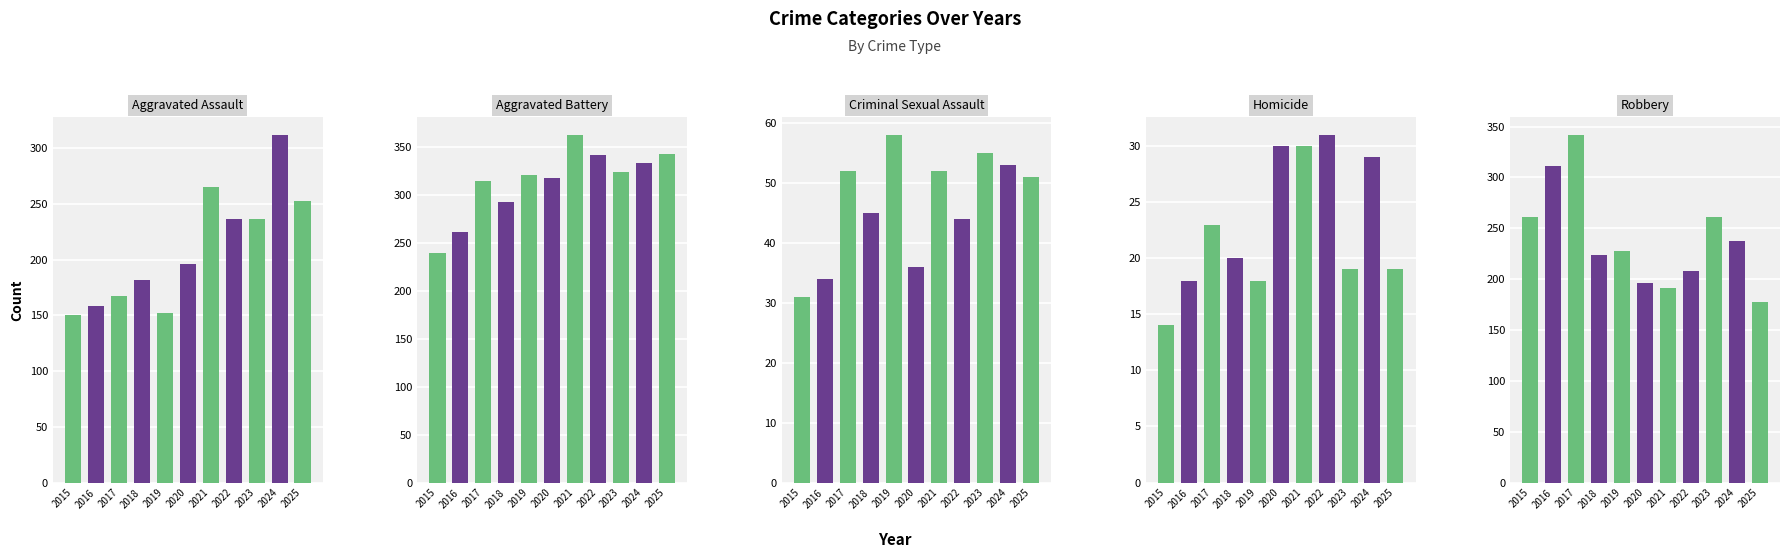

What is the value of the Aggravated Assault bar at the 7th from the left?

265